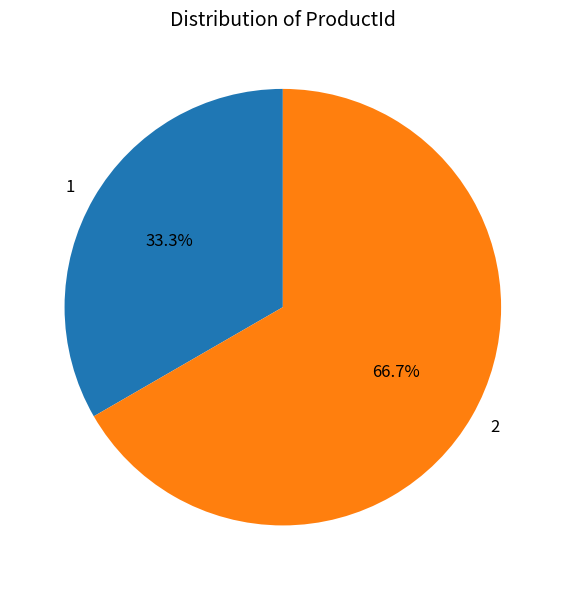

What is the smallest slice in the pie chart?

1